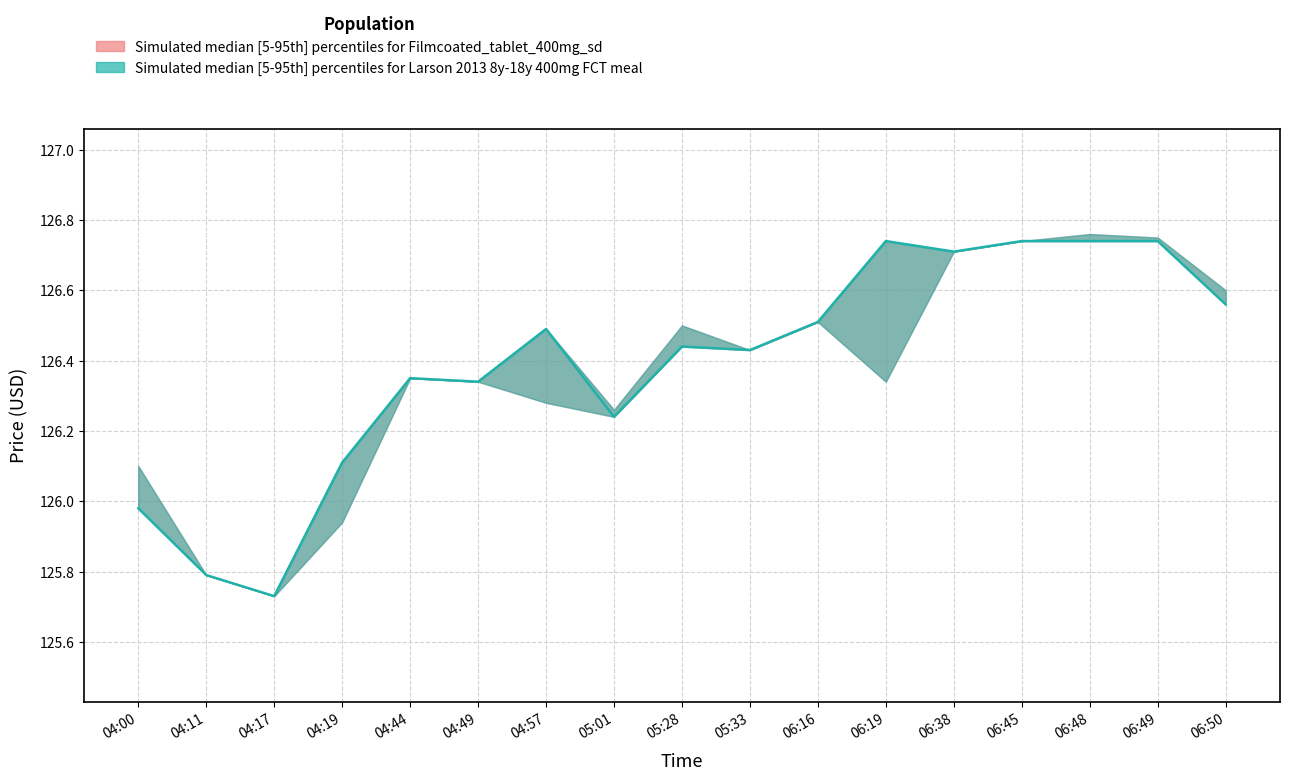

True or false: Close has more than 2 points higher than both neighbors.

True